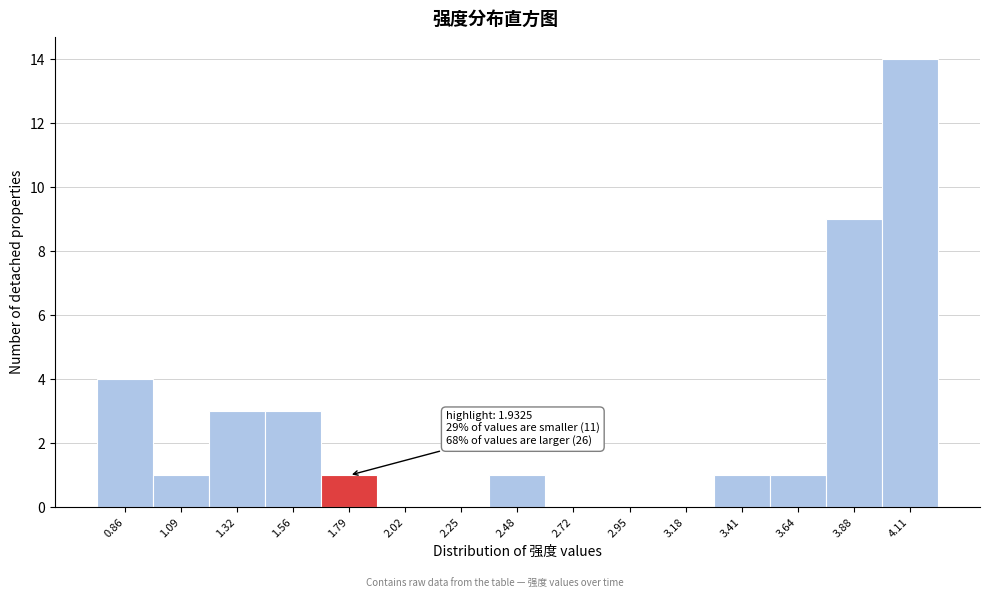

Reading left to right, what are all the values shown in this chart?

0.86=4	1.09=1	1.32=3	1.56=3	1.79=1	2.02=0	2.25=0	2.48=1	2.72=0	2.95=0	3.18=0	3.41=1	3.64=1	3.88=9	4.11=14